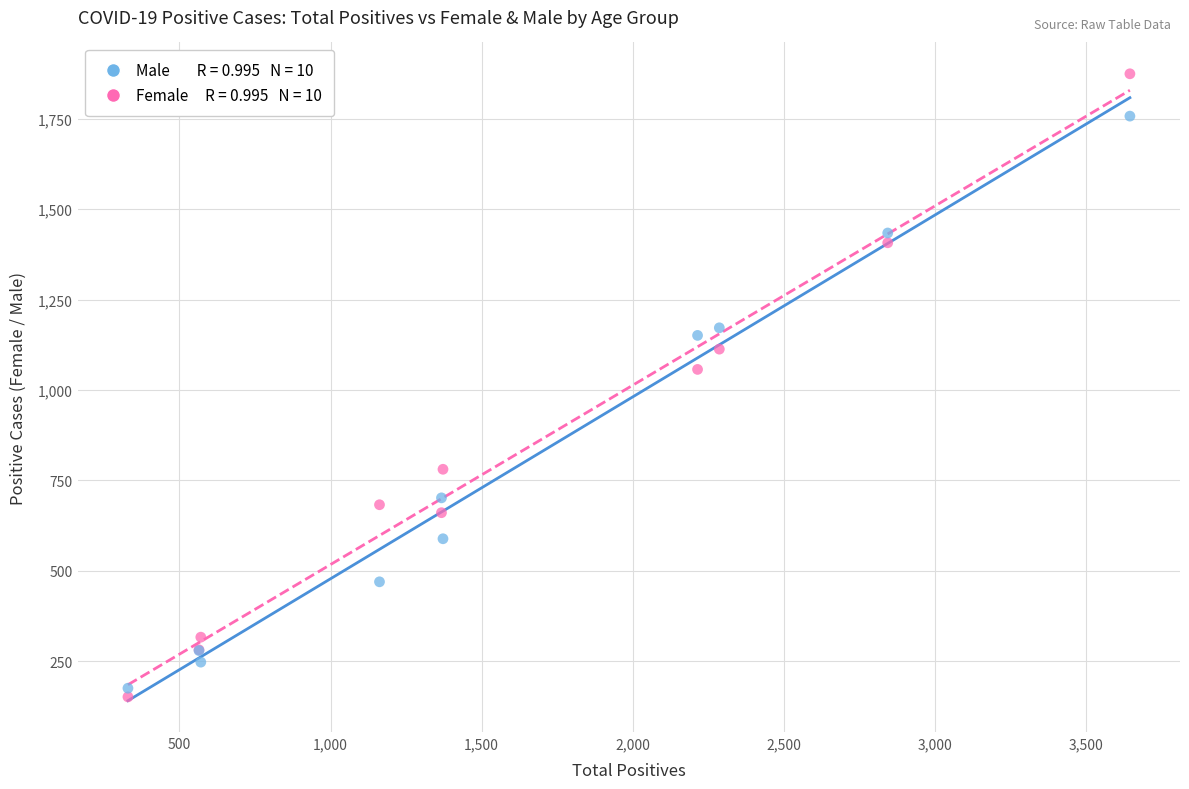

Across all series, what Y value is closest to 1013?

1057